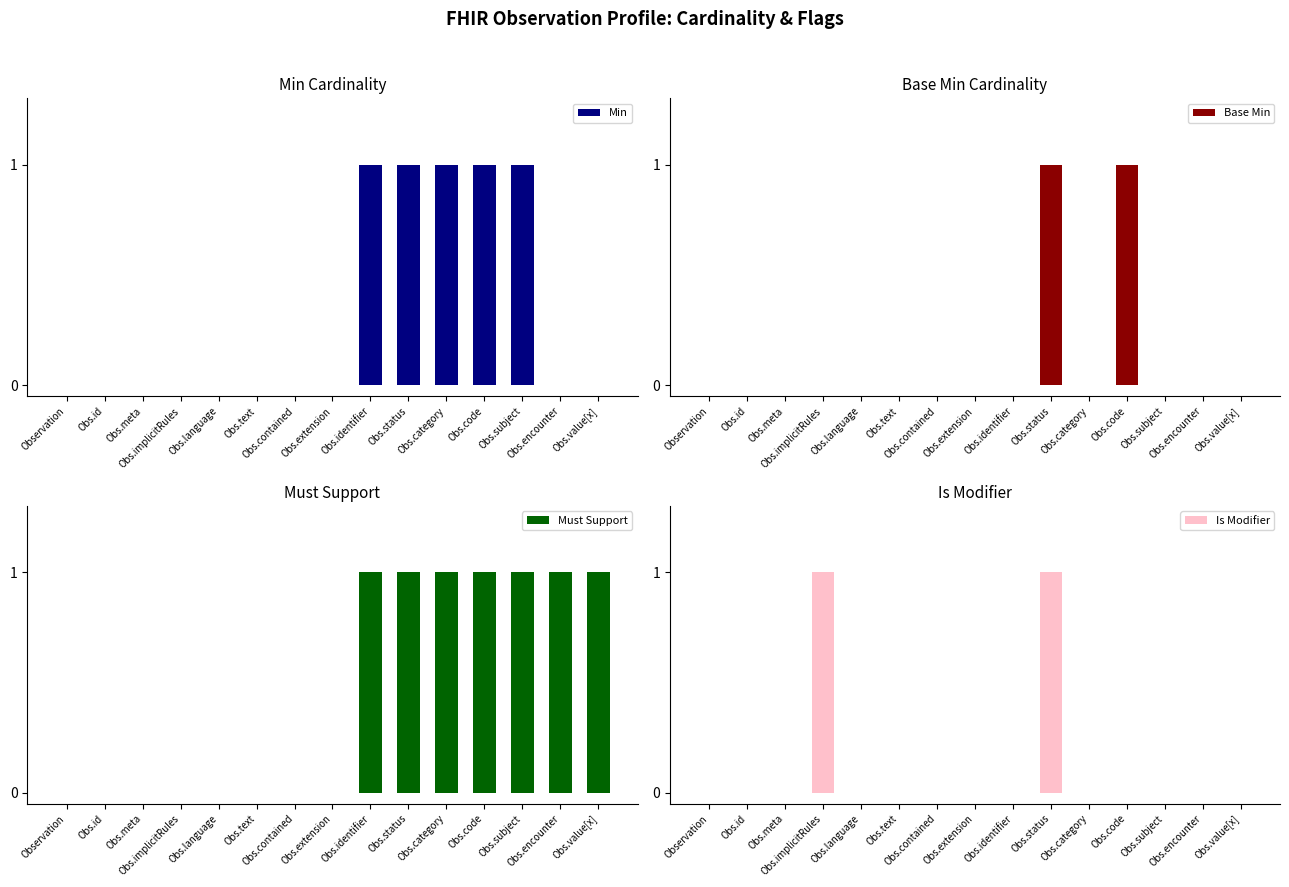

Count the number of categories in the chart.

15